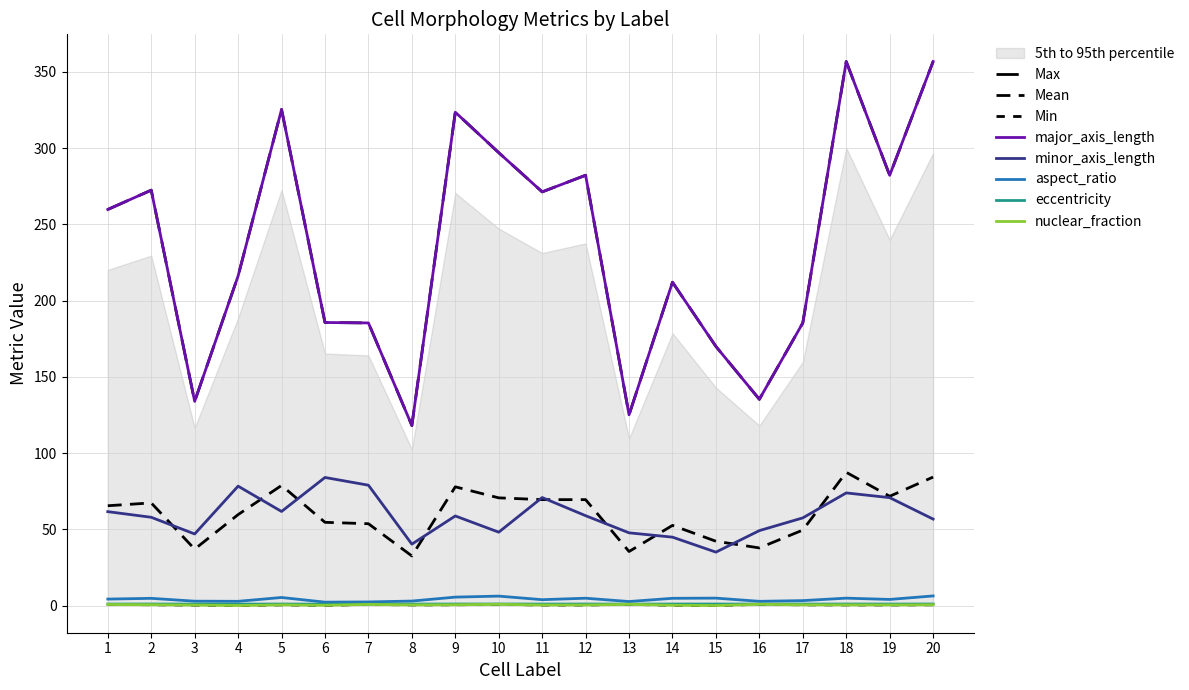

What is the value of the nuclear_fraction point at the 3rd from the left?

0.3